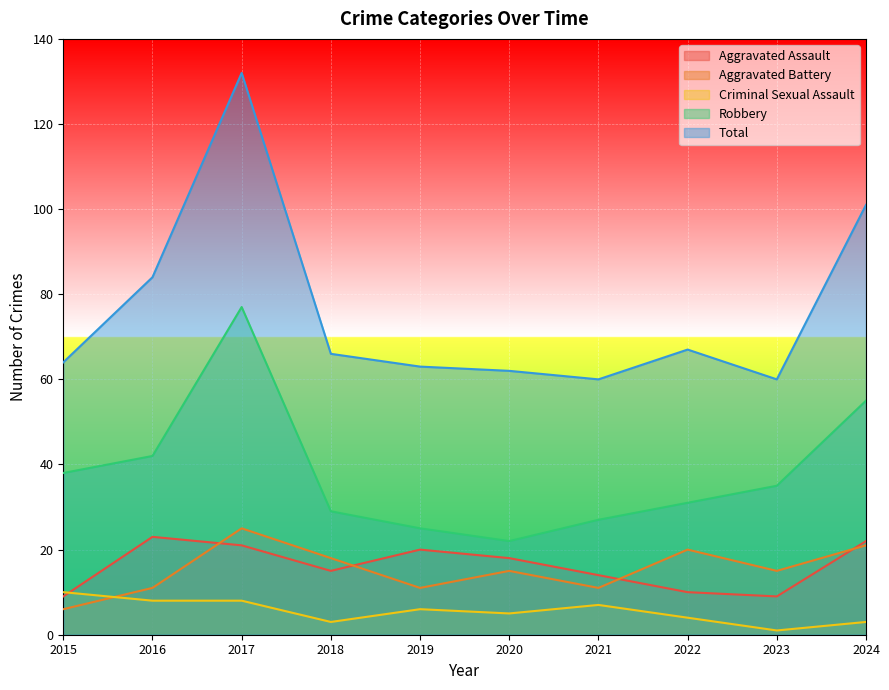

Reading left to right, transcribe all the data shown in this chart.

Aggravated Assault: 2015=9	2016=23	2017=21	2018=15	2019=20	2020=18	2021=14	2022=10	2023=9	2024=22
Aggravated Battery: 2015=6	2016=11	2017=25	2018=18	2019=11	2020=15	2021=11	2022=20	2023=15	2024=21
Criminal Sexual Assault: 2015=10	2016=8	2017=8	2018=3	2019=6	2020=5	2021=7	2022=4	2023=1	2024=3
Robbery: 2015=38	2016=42	2017=77	2018=29	2019=25	2020=22	2021=27	2022=31	2023=35	2024=55
Total: 2015=64	2016=84	2017=132	2018=66	2019=63	2020=62	2021=60	2022=67	2023=60	2024=101